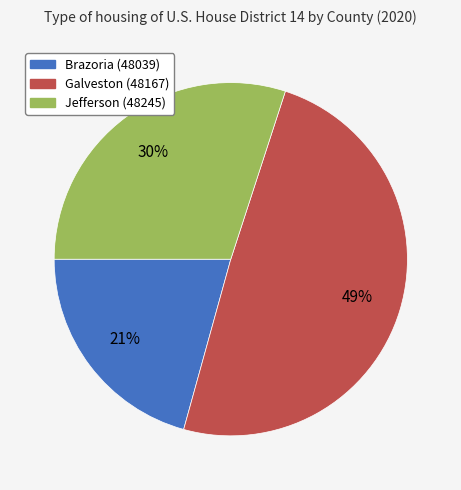

Between Brazoria (48039) and Galveston (48167), which is larger?

Galveston (48167)